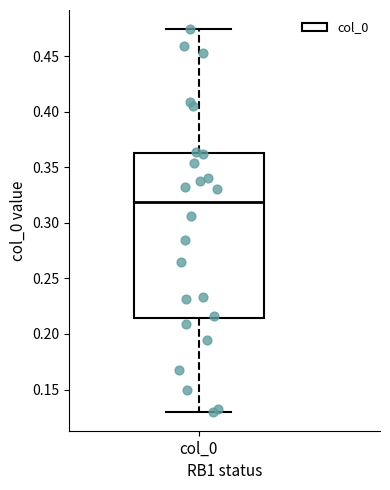

Transcribe this box plot: give where the median line is, the range the box spans, and where the two whiskers end, as read against the y-axis. The values are not printed on the chart, so give them approximately, as read against the axis.

median 0.320, box 0.215 to 0.360, whiskers 0.130 to 0.475